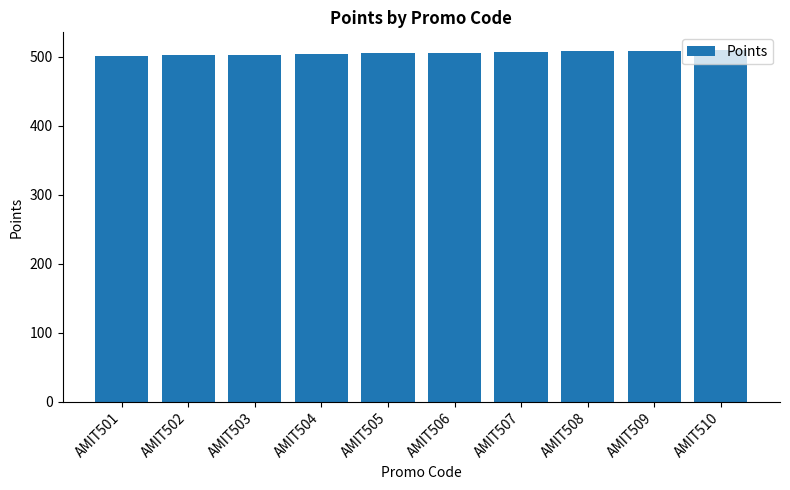

What is the sum of the values at AMIT510 and AMIT509?

1019